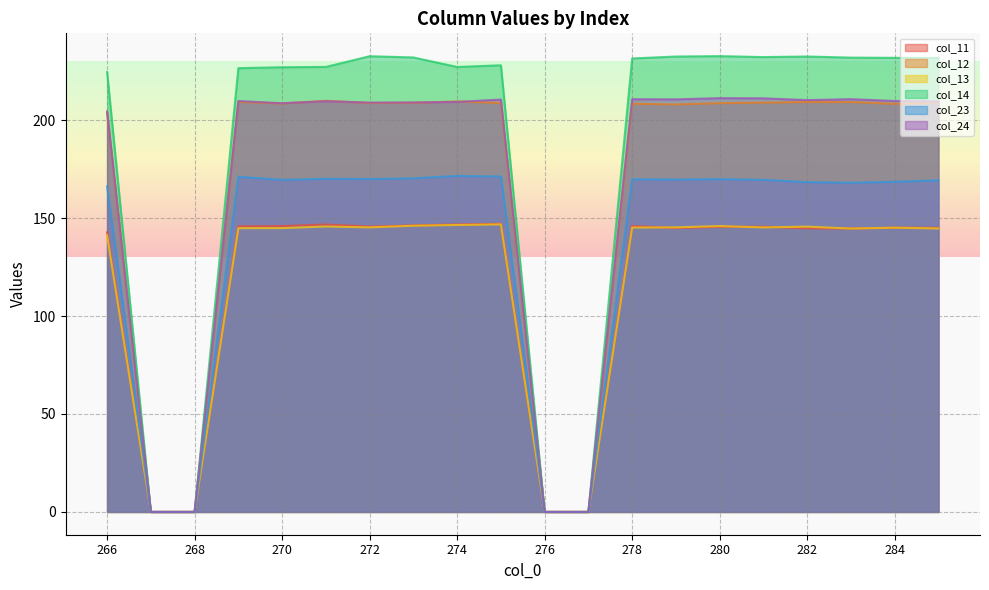

True or false: col_12 has a value of 374.7 at 283.

False